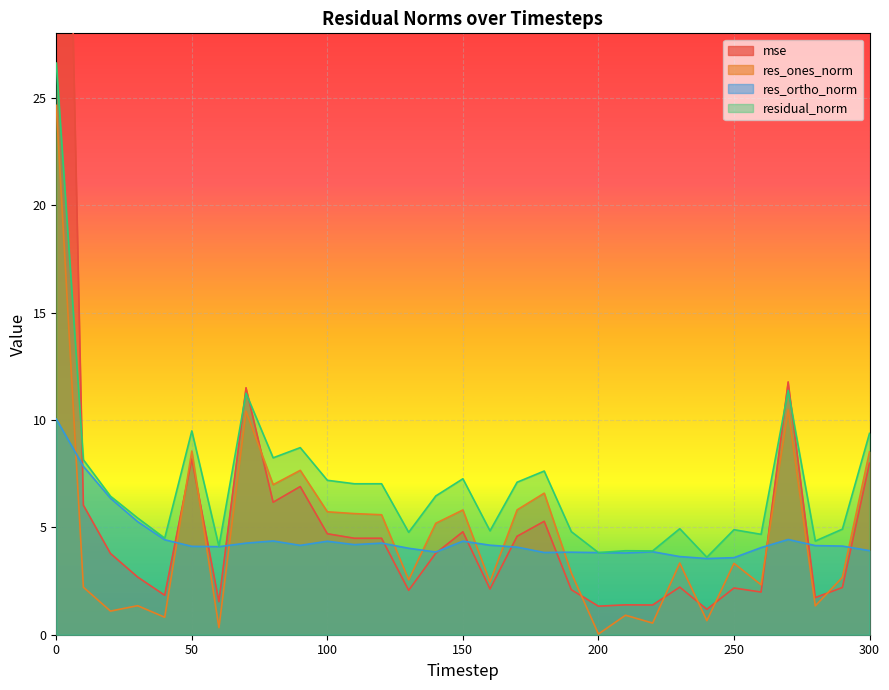

Which series has the widest spread of values?

mse